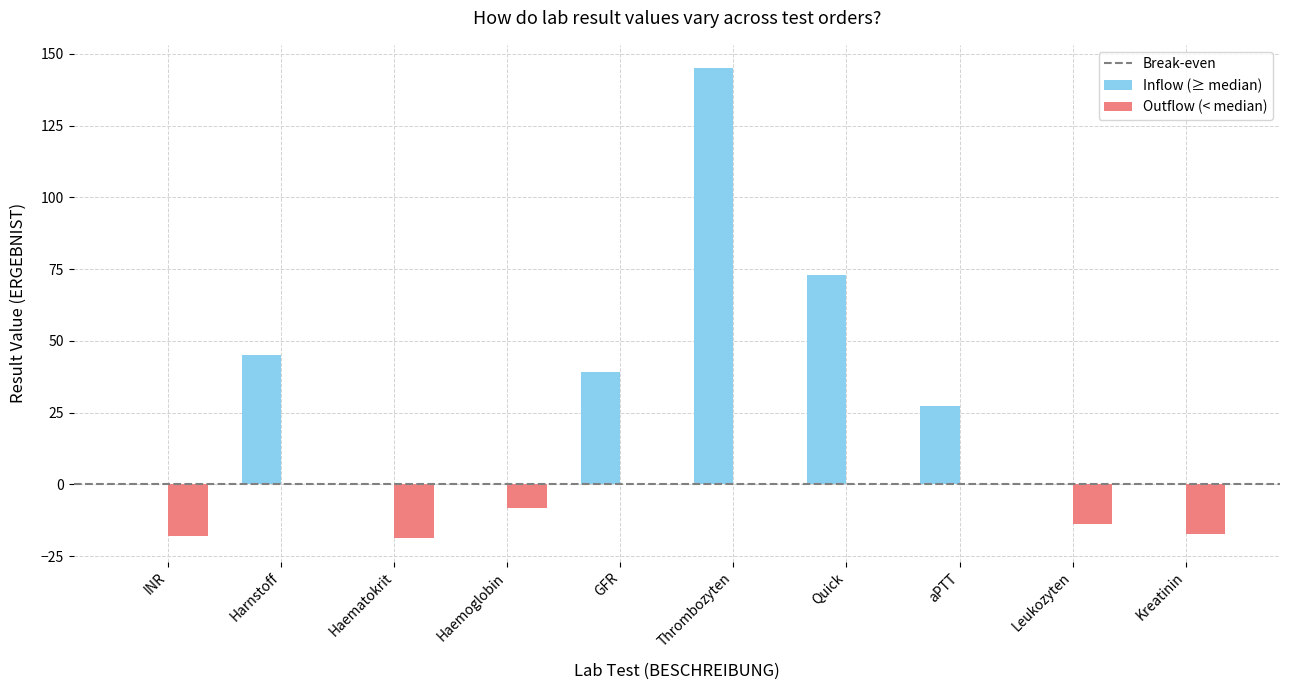

Which label corresponds to the largest value in the chart?

Thrombozyten